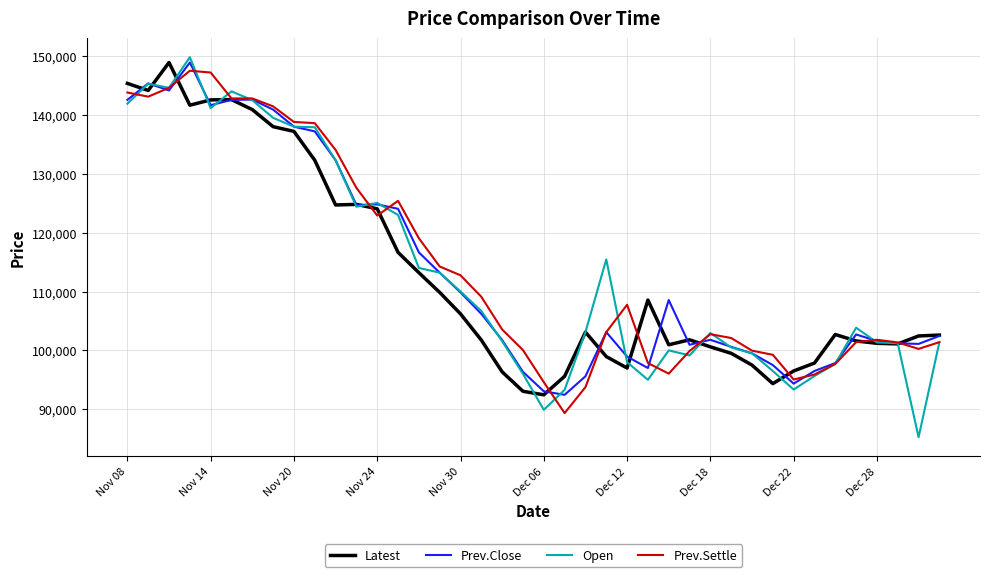

Which series has the largest range (max minus min)?

Open